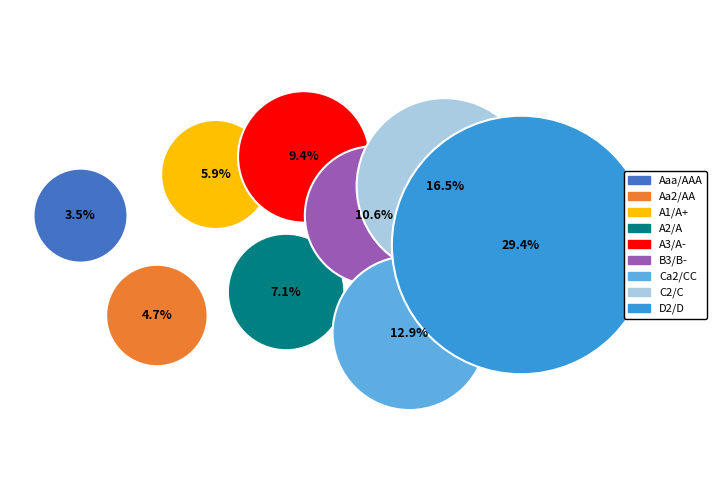

Is there a majority slice in this chart?

No